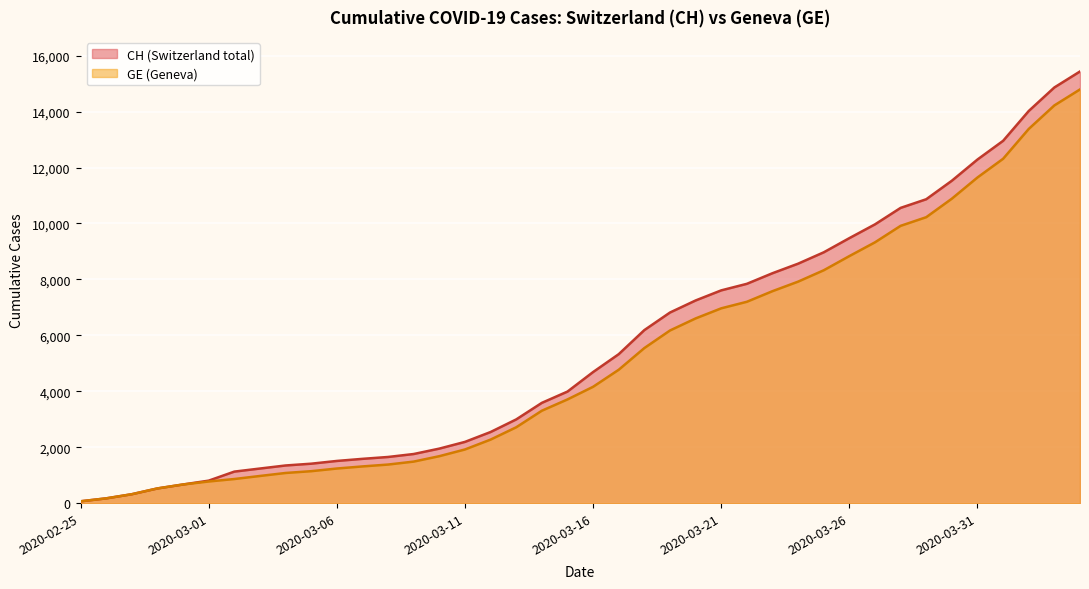

At which category is the sum across all series the highest?

2020-04-04